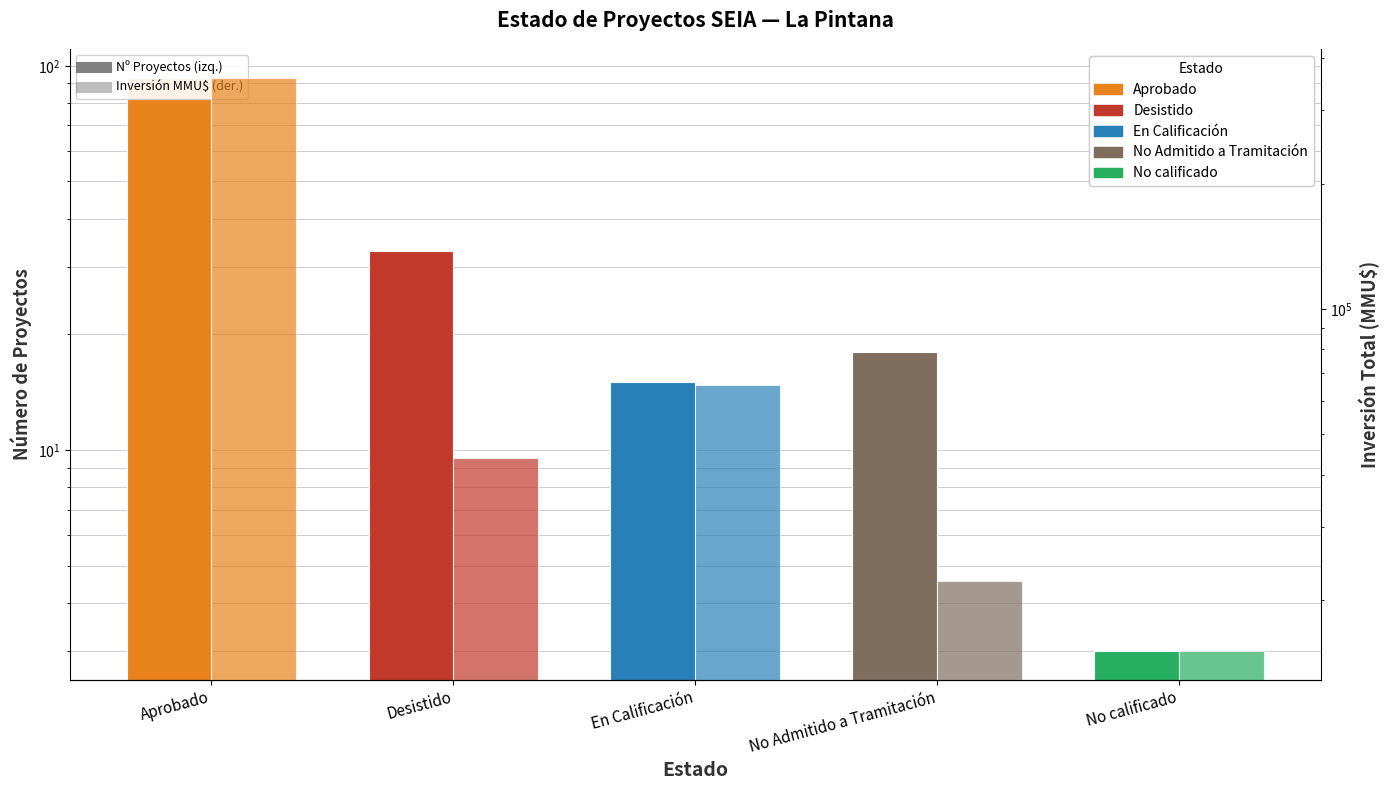

What is the minimum value for Número de Proyectos?

3